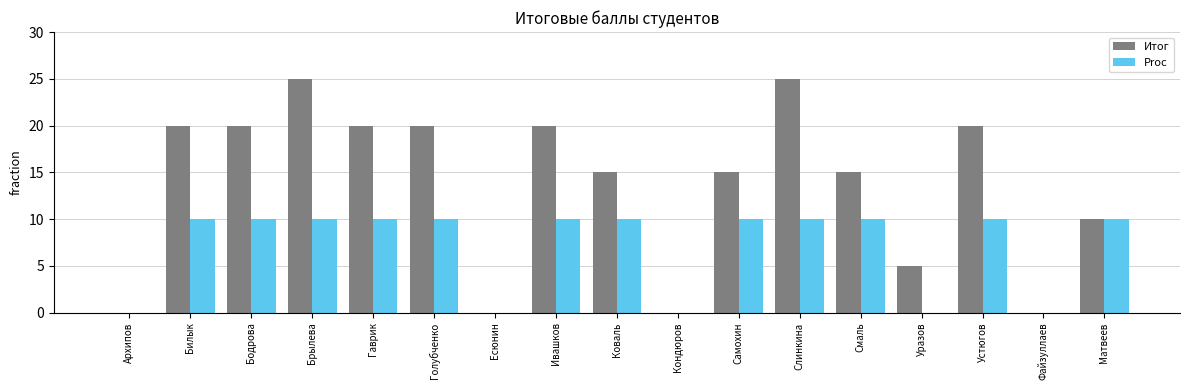

What is the sum of the Итог values at Брылева and Матвеев?

35